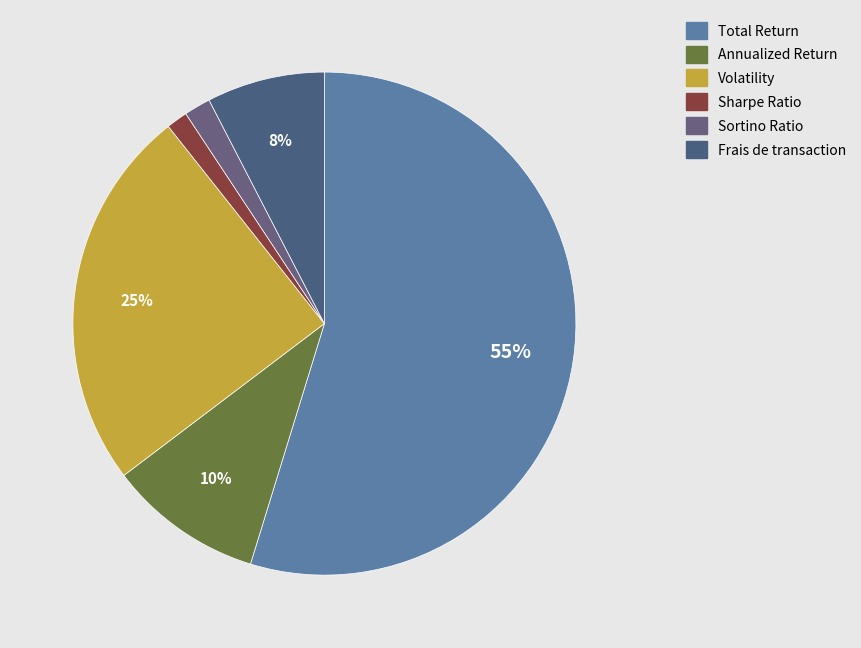

Rank the categories by value from highest to lowest.

Total Return, Volatility, Annualized Return, Frais de transaction, Sortino Ratio, Sharpe Ratio